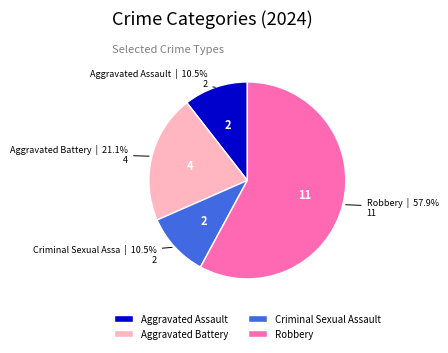

Count the number of slices in the pie.

4